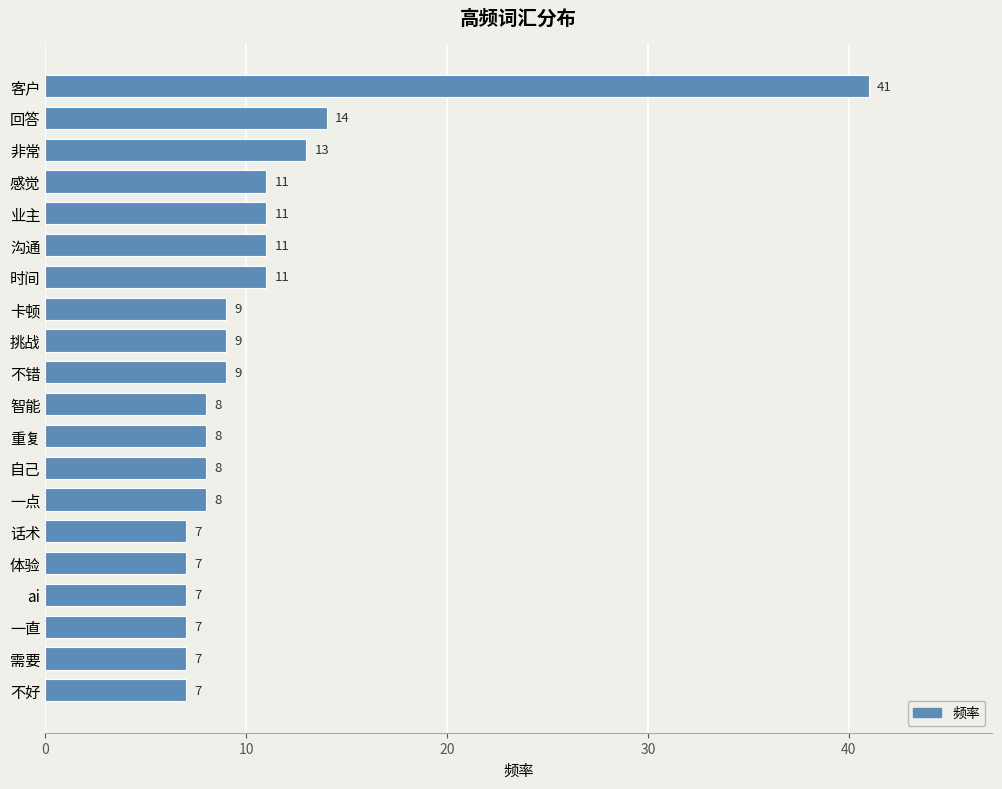

What is the label of the 9th bar from the top?

挑战